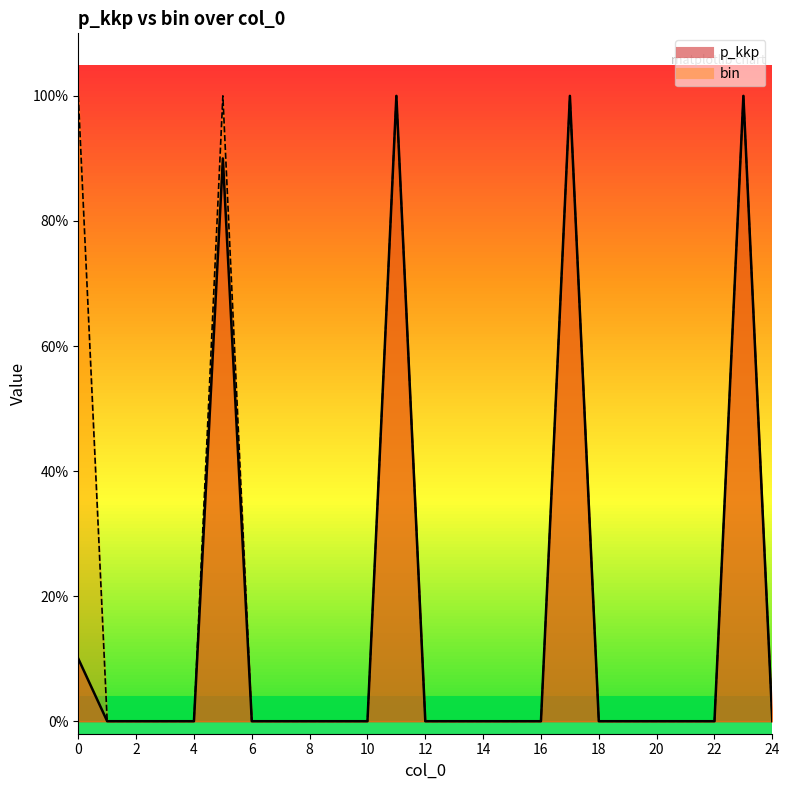

The p_kkp series shows 0.0 at 4. True or false?

True